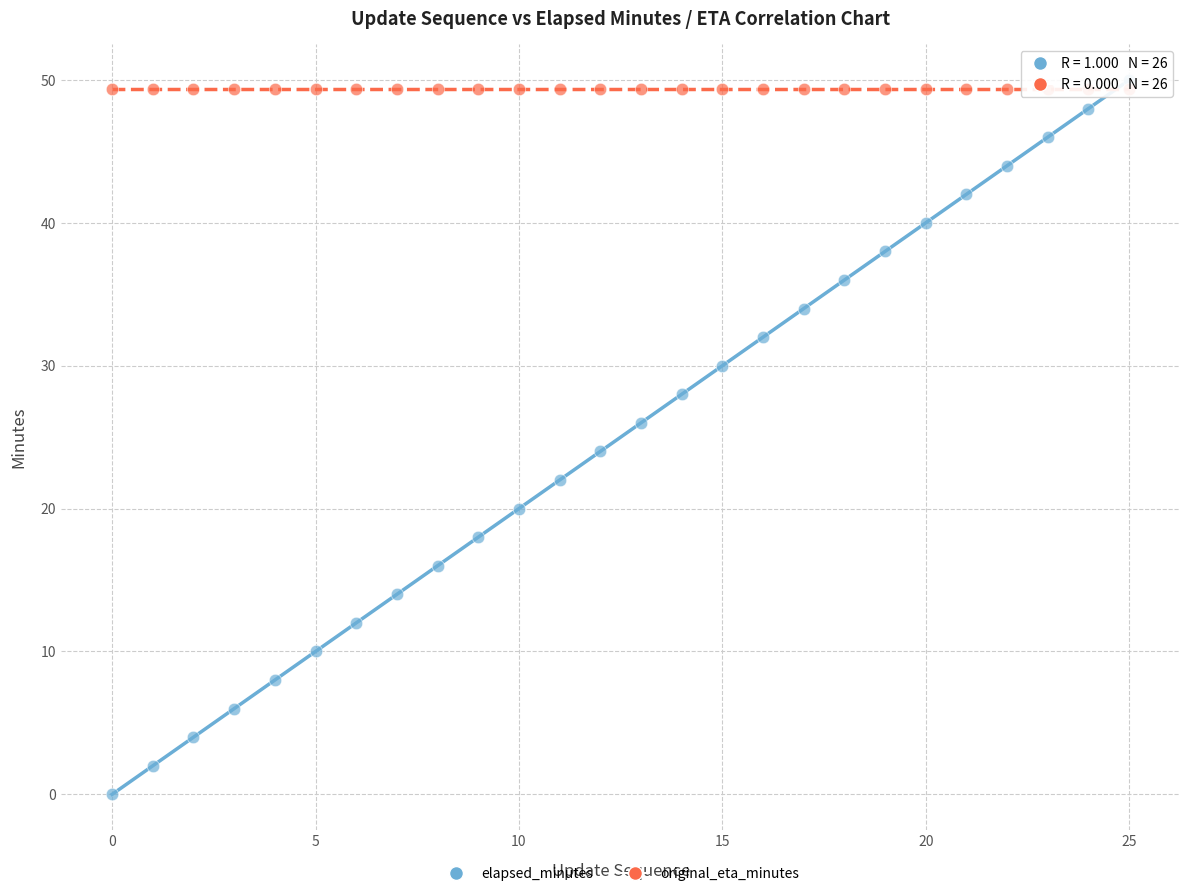

Which series reaches the minimum Y coordinate?

elapsed_minutes